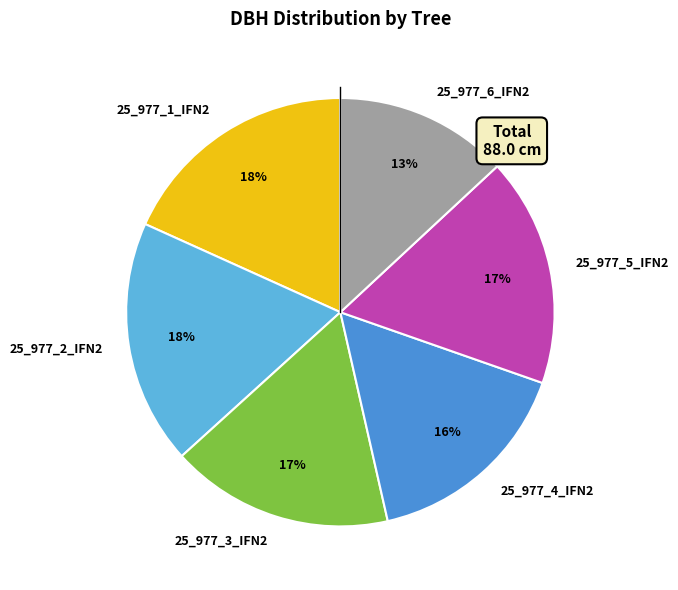

What is the smallest slice in the pie chart?

25_977_6_IFN2